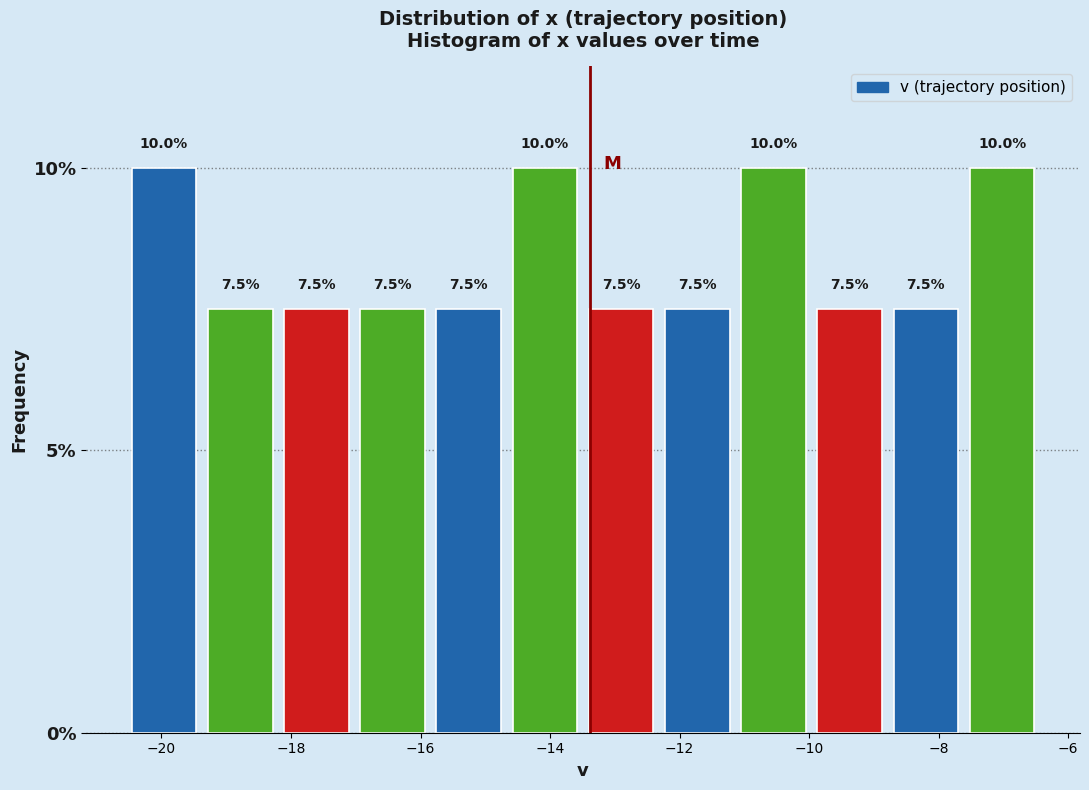

How tall is the bar that spans -13.4 to -12.4 on the x-axis? The bar edges are not printed on the chart, so give them approximately, as read against the axis.

7.5